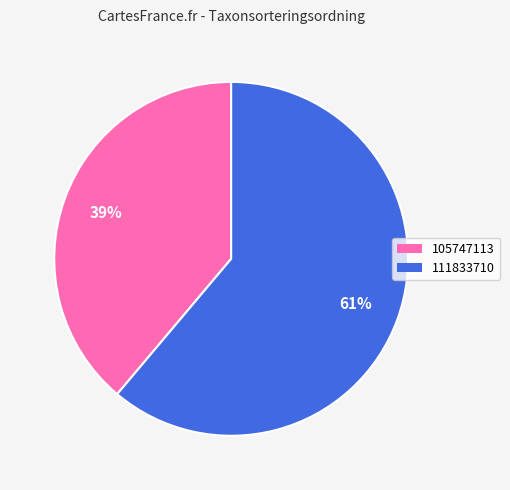

Combined, do 105747113 and 111833710 account for over 50%?

Yes